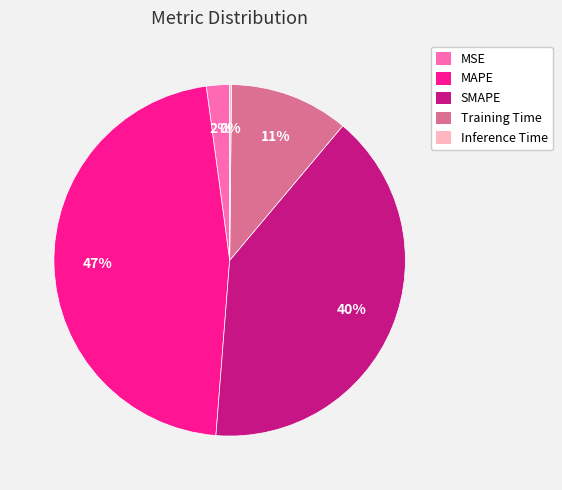

To the nearest percent, what is the combined percentage of MAPE and MSE?

49%